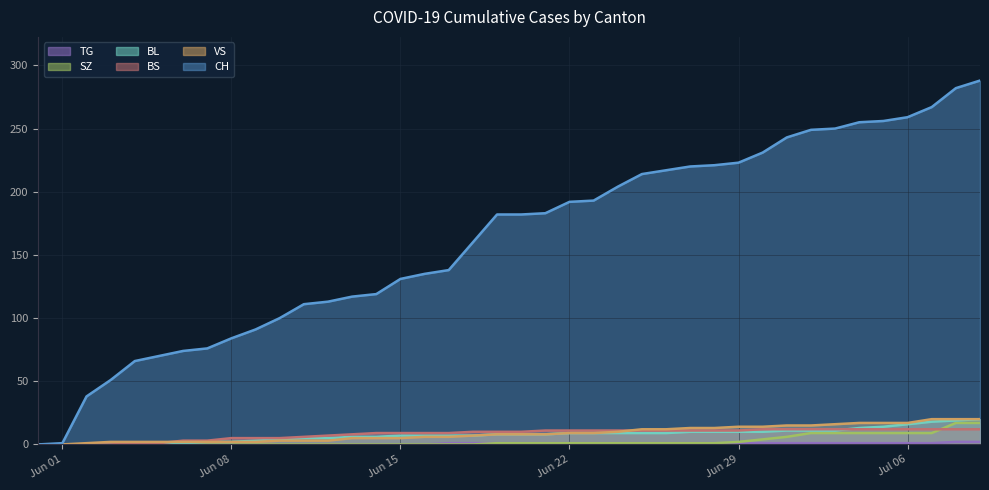

Which series has the largest total across all categories?

CH